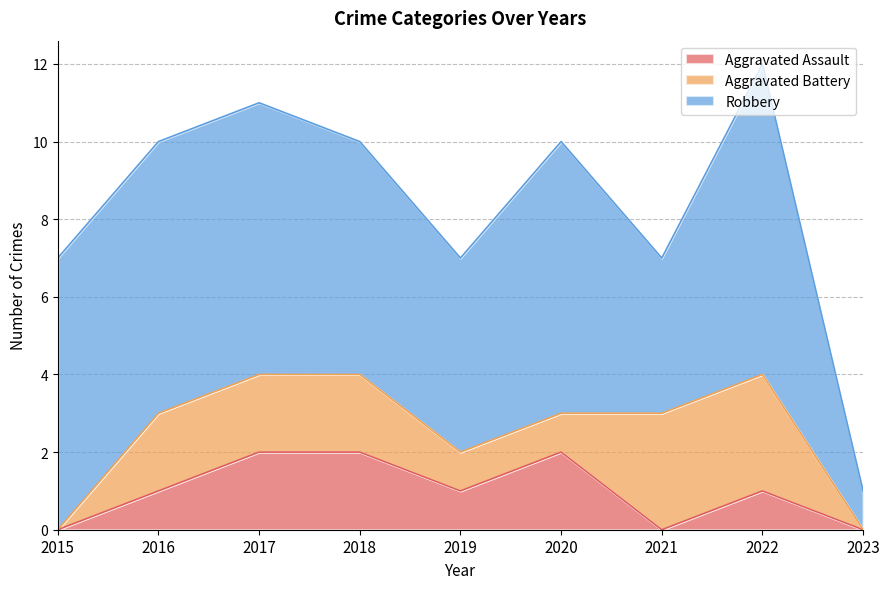

At how many categories does at least one series exceed 2?

8